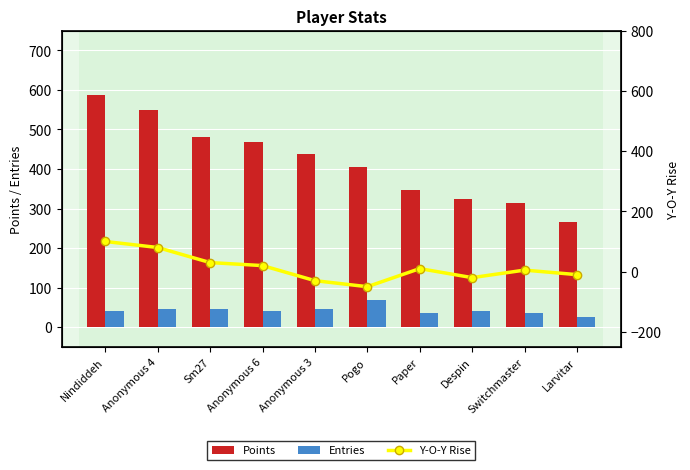

True or false: Points has a value of 612 at Paper.

False